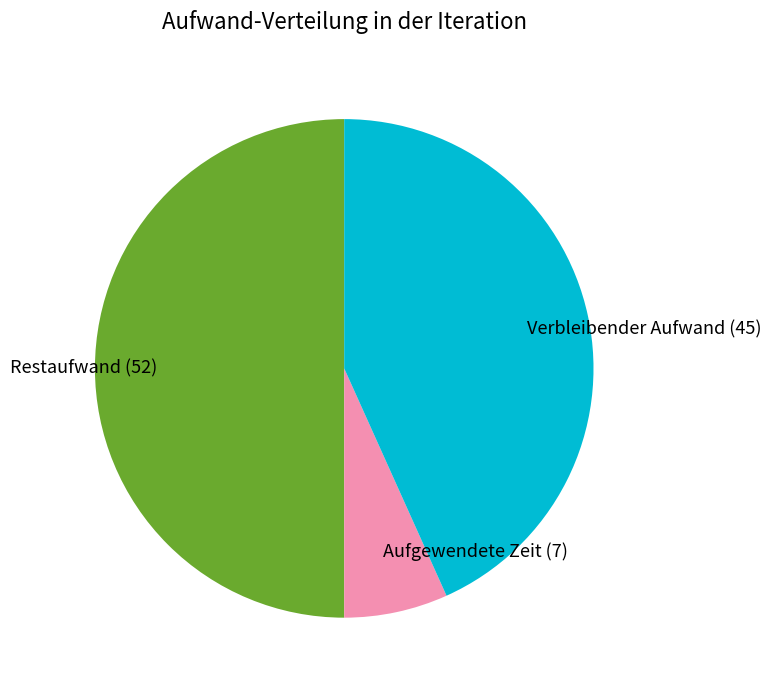

Is Aufgewendete Zeit (7) the majority of the pie?

No